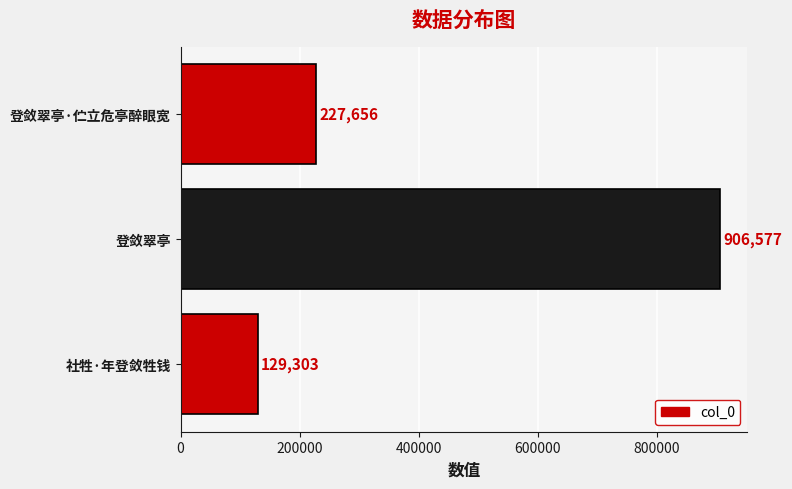

What is the minimum value shown in the chart?

129303